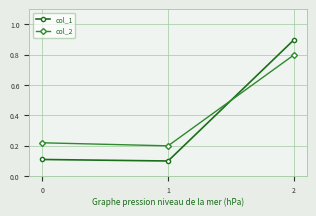

Where is col_1 nearest to the value 0?

1